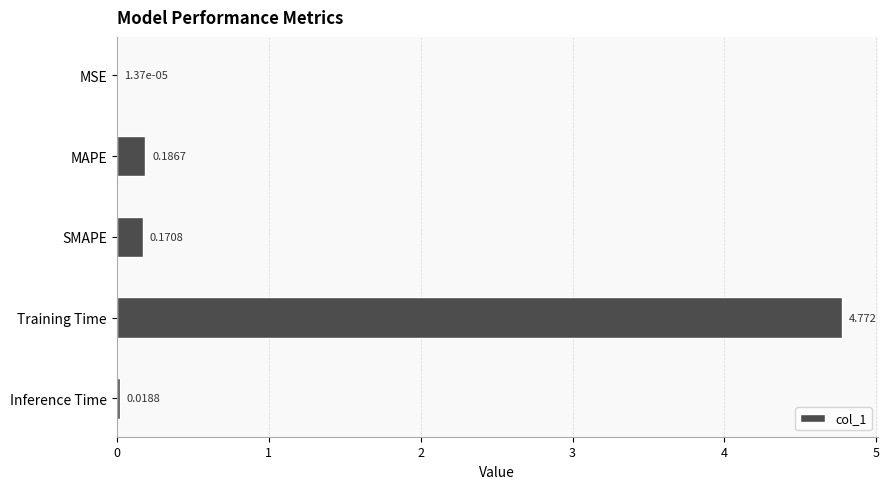

At which category does the chart reach its peak across all series?

Training Time